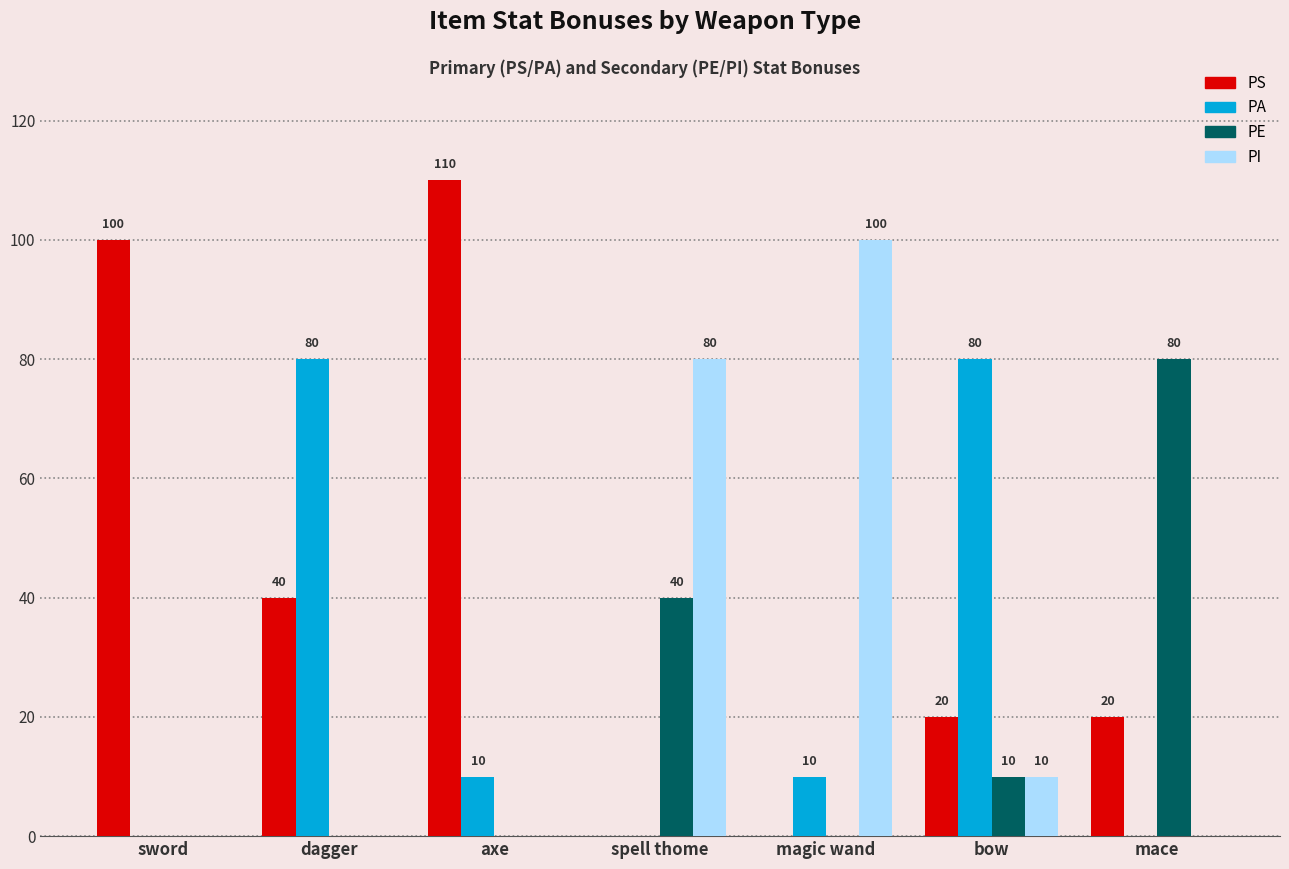

Which series has the largest total across all categories?

PS